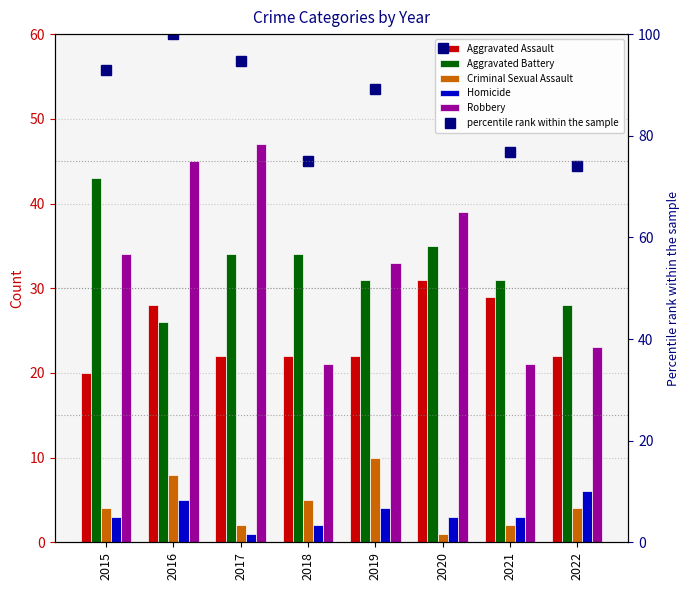

What is the difference between the Robbery values at 2022 and 2015?

11.0